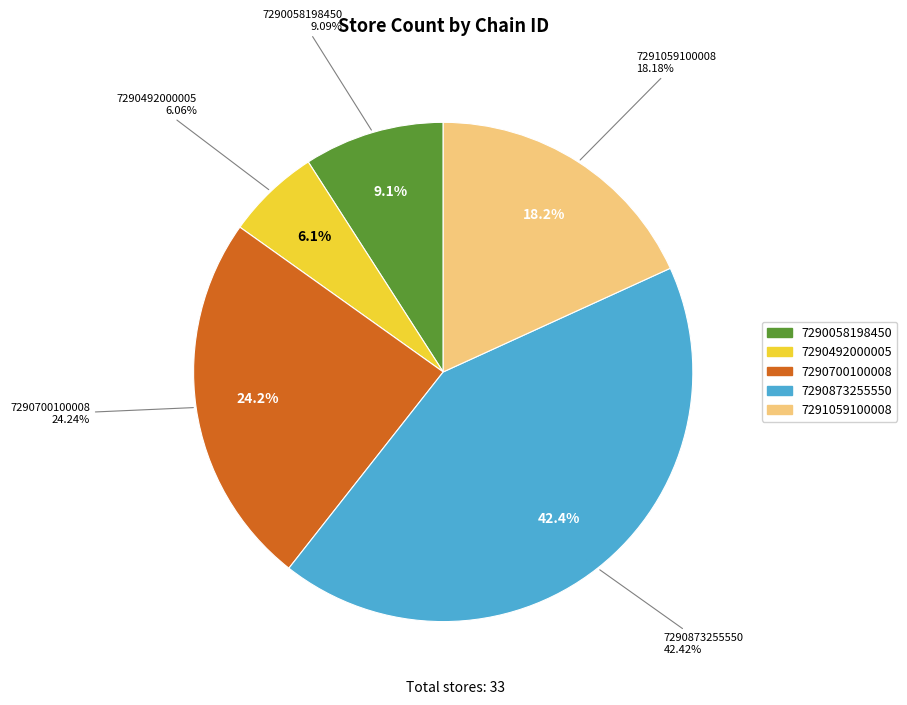

Does 7290492000005 represent more than half of the total?

No